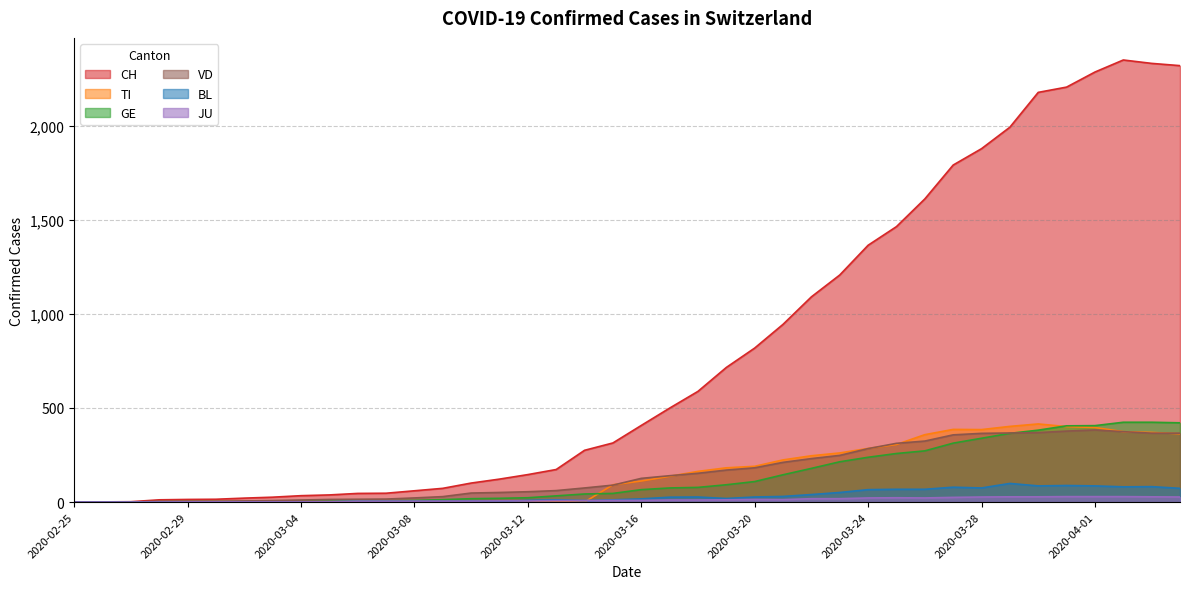

What is the difference between the TI values at 2020-03-22 and 2020-03-29?

156